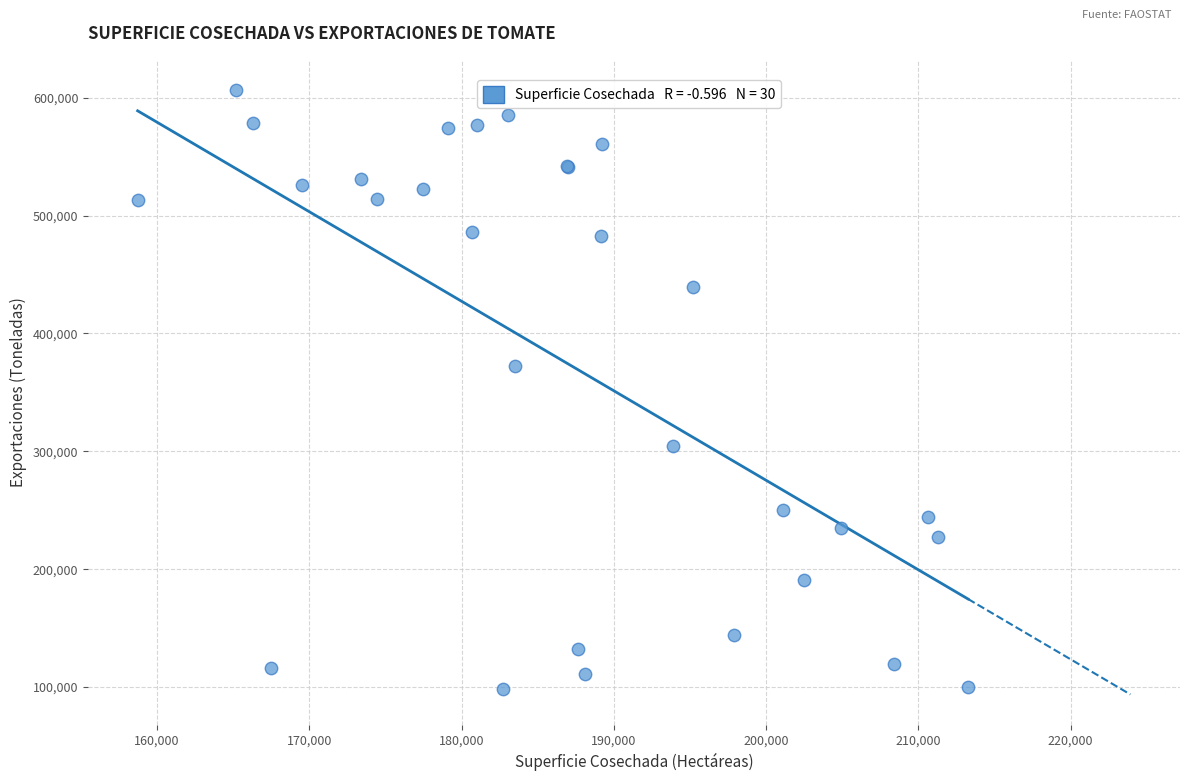

What Y value in the scatter plot is closest to 352555?

372094.0